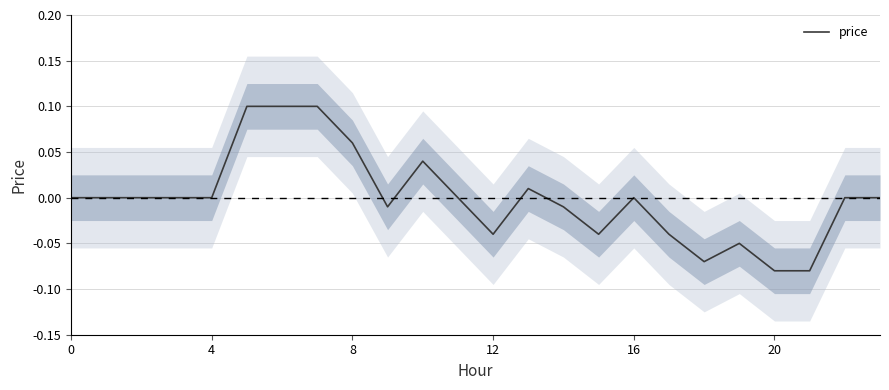

Is this an area chart (filled region under the line)?

No